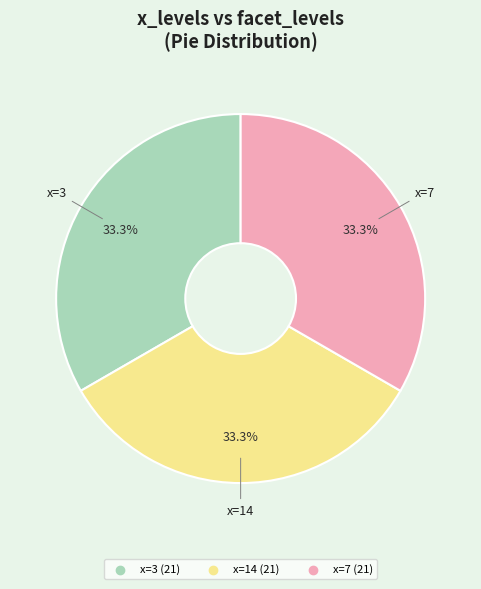

Is there a majority slice in this chart?

No